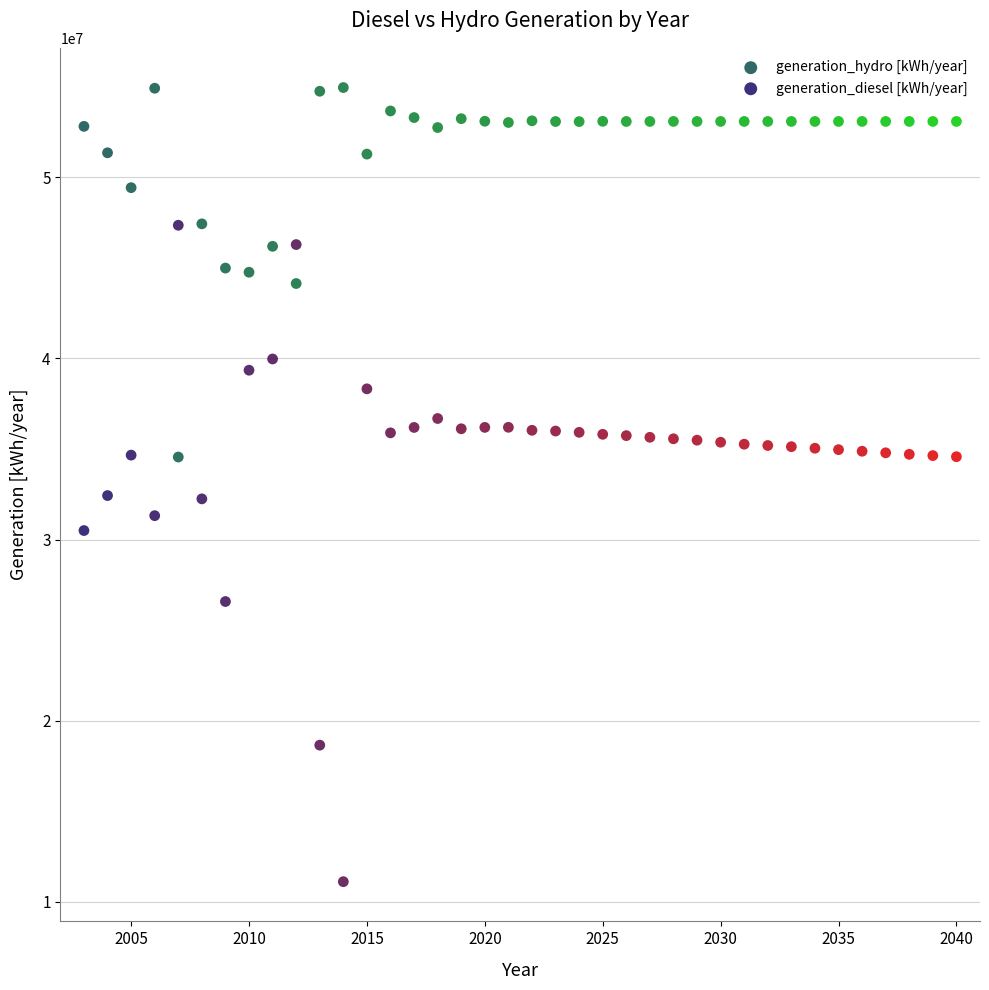

What are all the series names shown in the legend?

generation_hydro [kWh/year], generation_diesel [kWh/year]